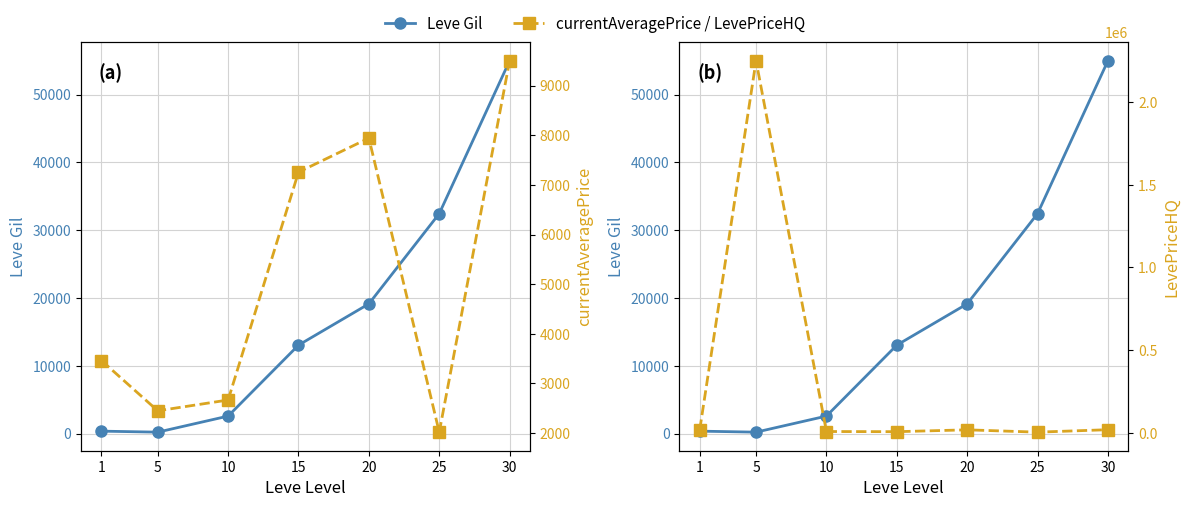

In currentAveragePrice, how many points are lower than both neighbors (excluding endpoints)?

2